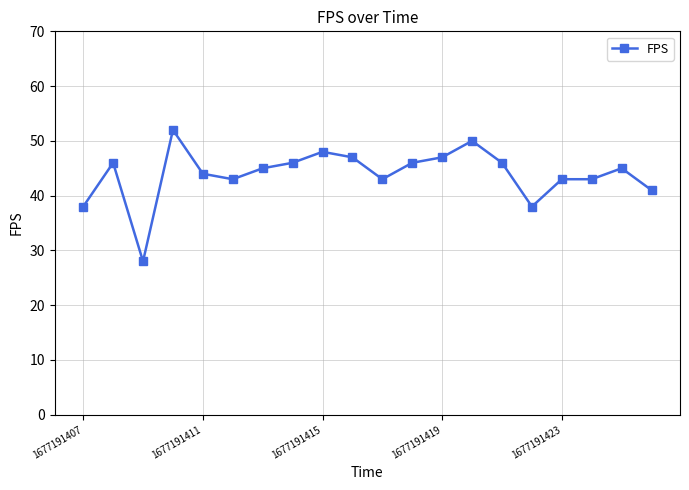

What is the smallest value displayed?

28